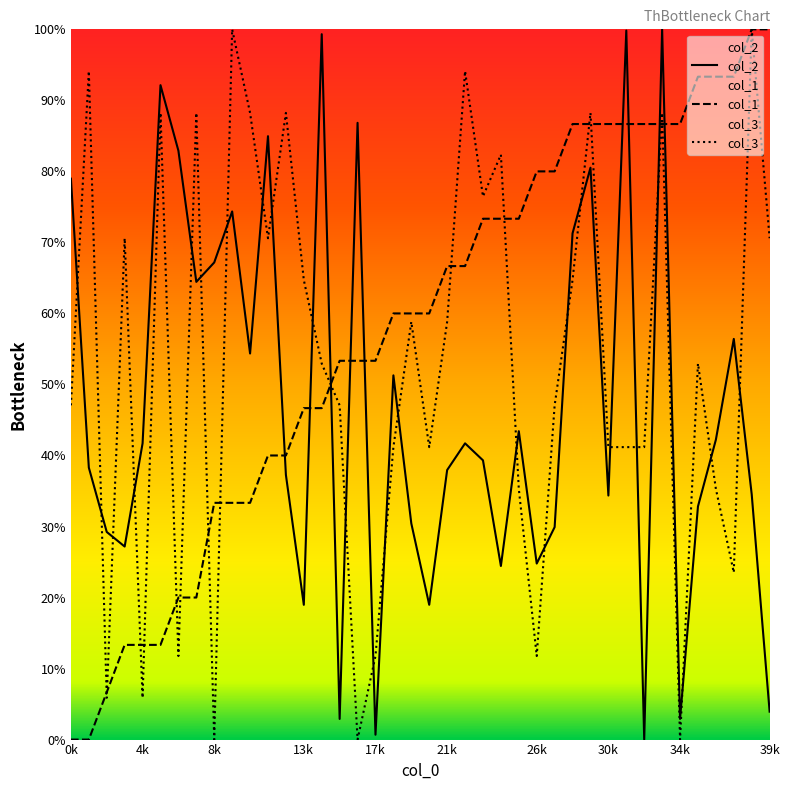

What is the difference between the highest and lowest values at 34k?

86.7